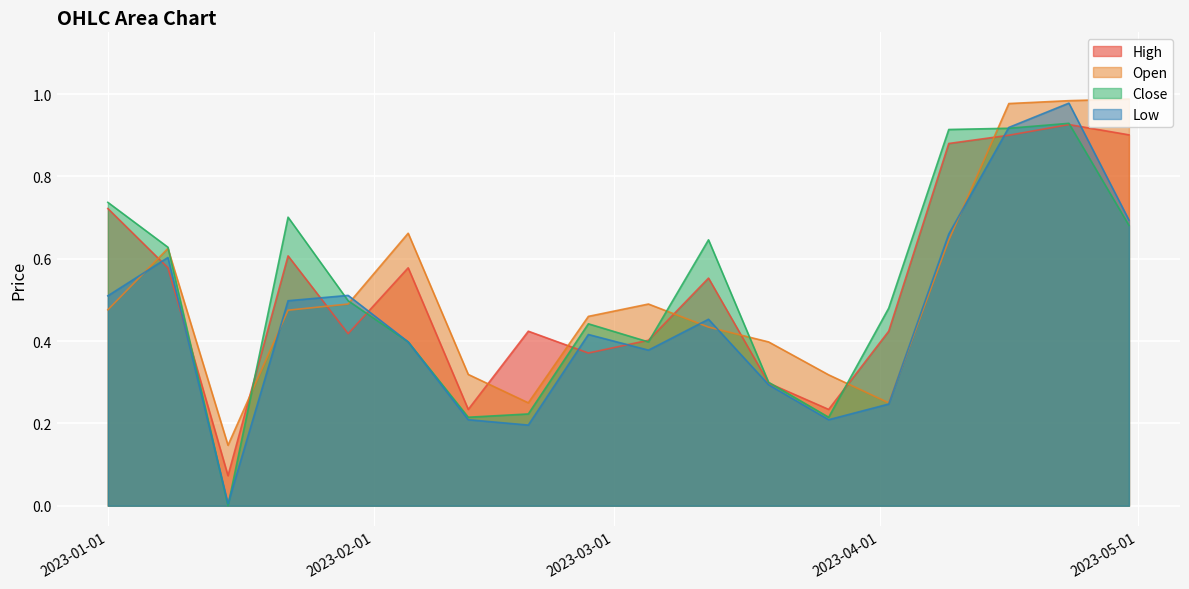

How many lines are shown in the chart?

4